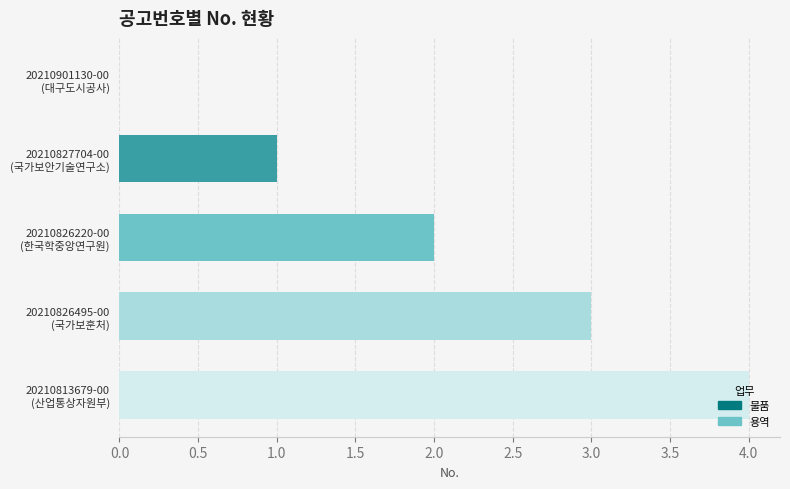

How many values are above zero?

4